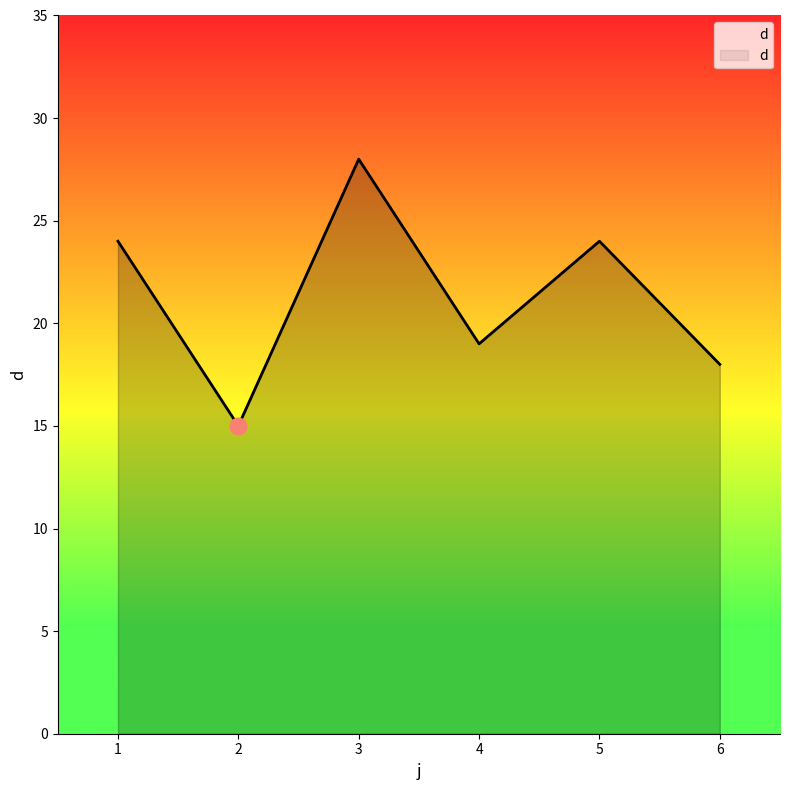

At which category does the data reach its first local peak?

3